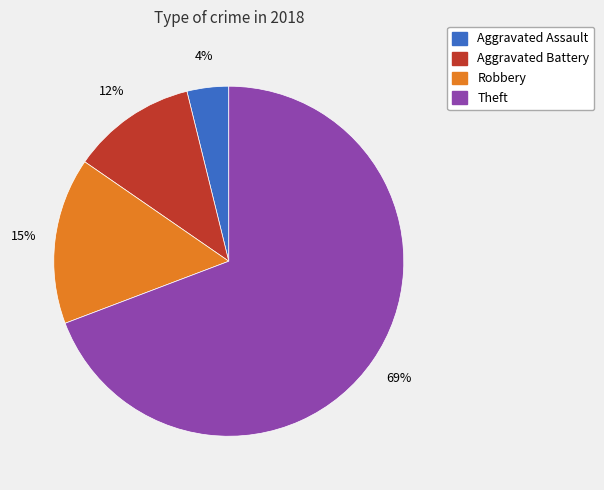

To the nearest percent, what is the difference between the largest and smallest slice percentages?

65%